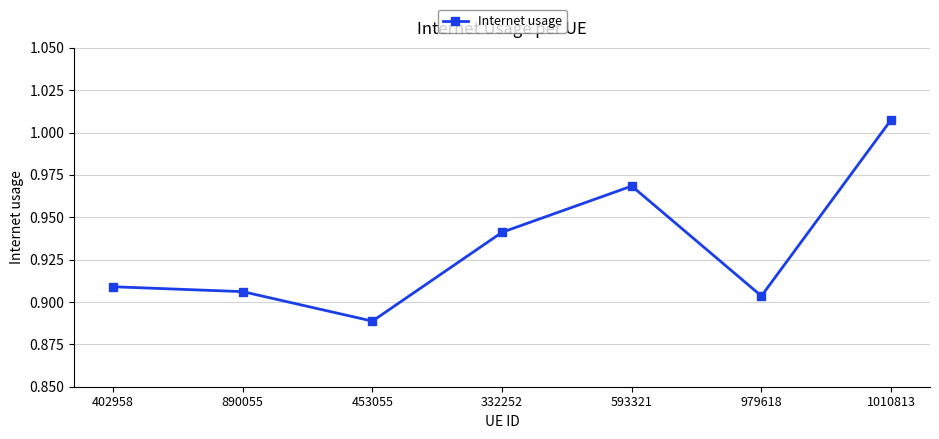

How many lines are shown in the chart?

1